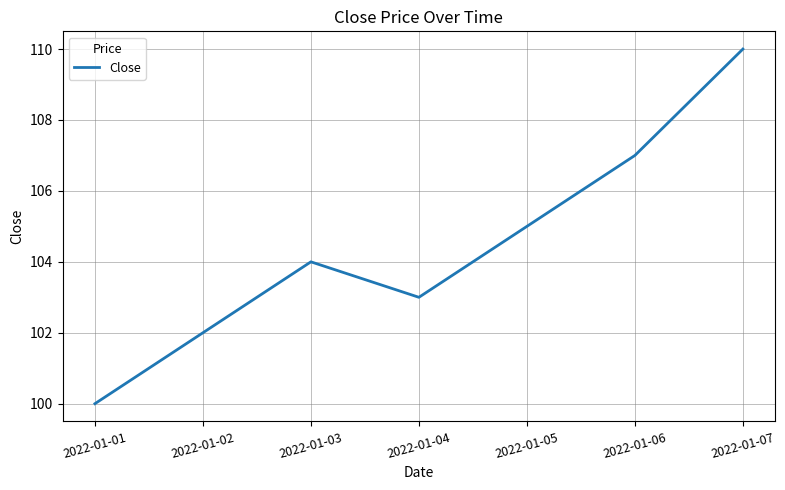

Is this an area chart (filled region under the line)?

No